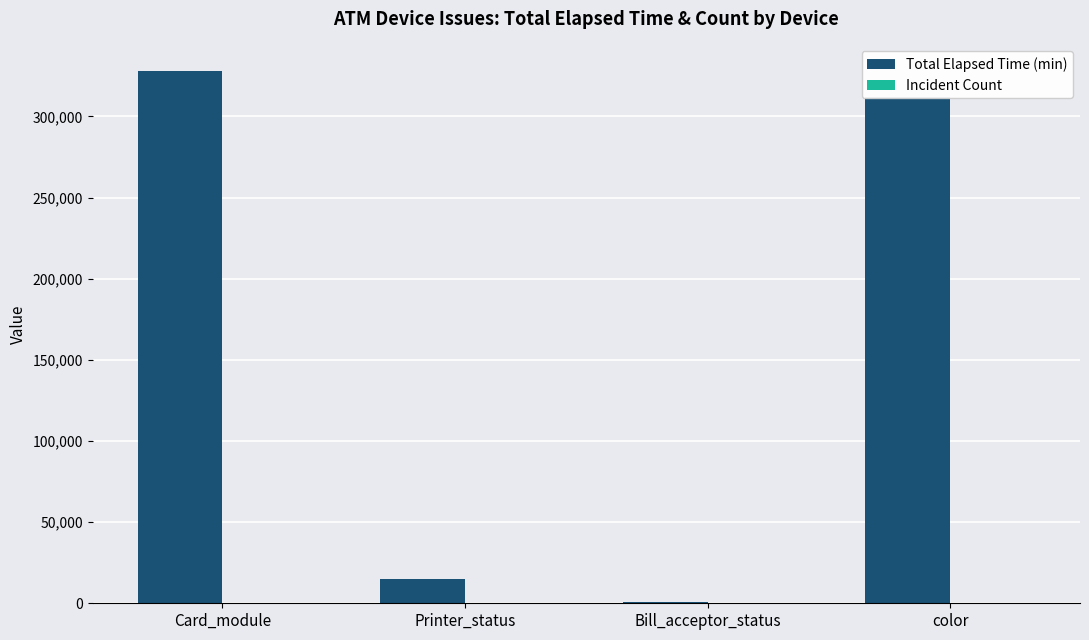

What is the sum of all Total Elapsed Time (min) values?

655697